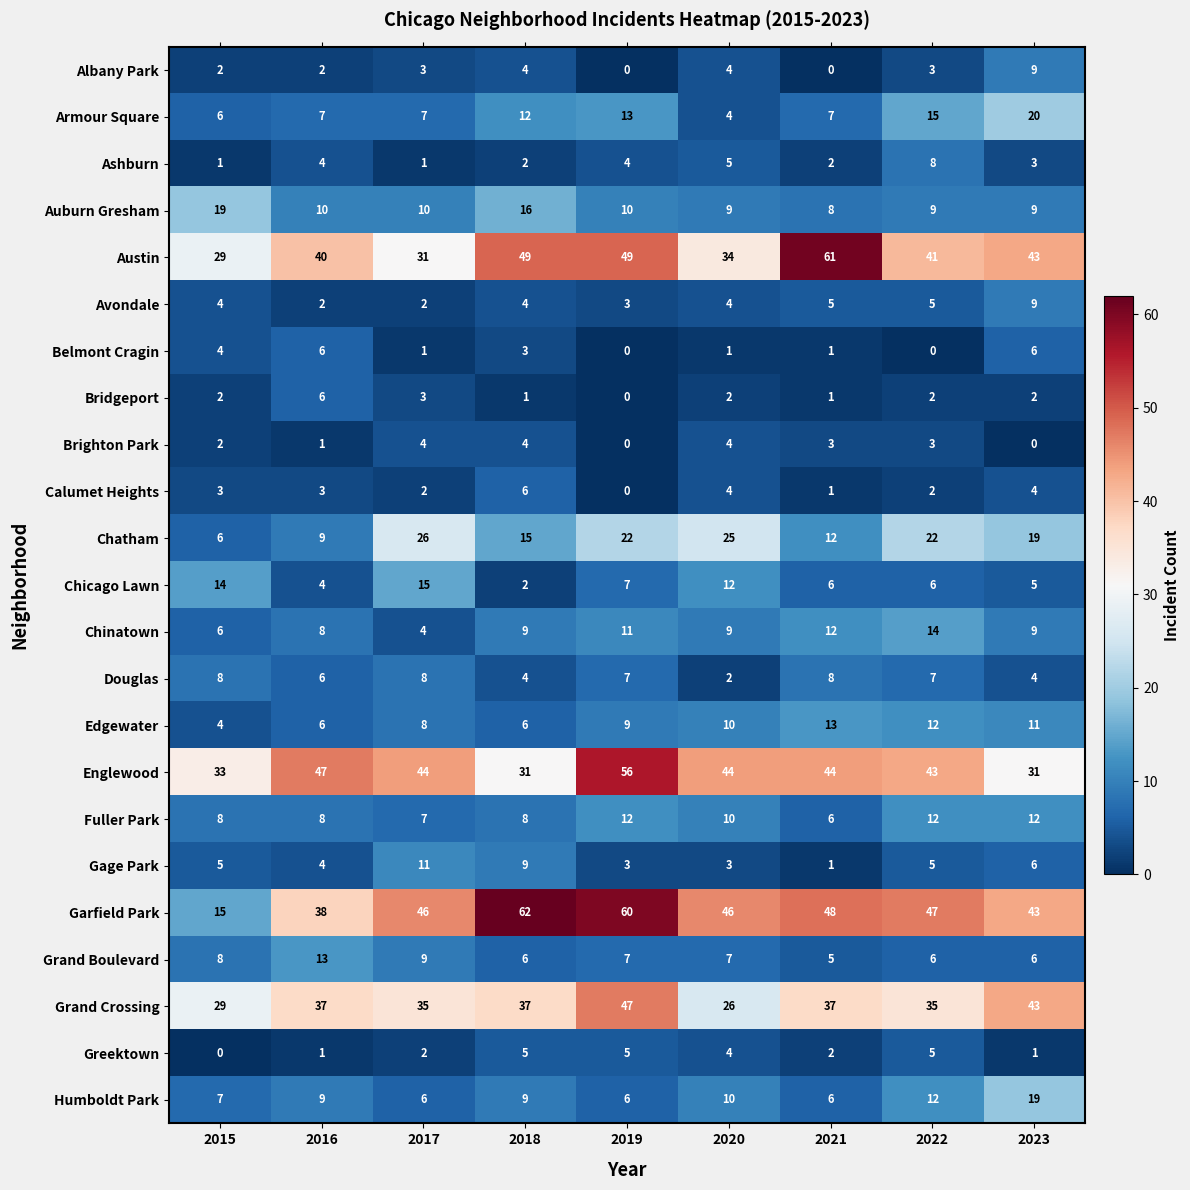

Which series has the widest spread of values?

Garfield Park